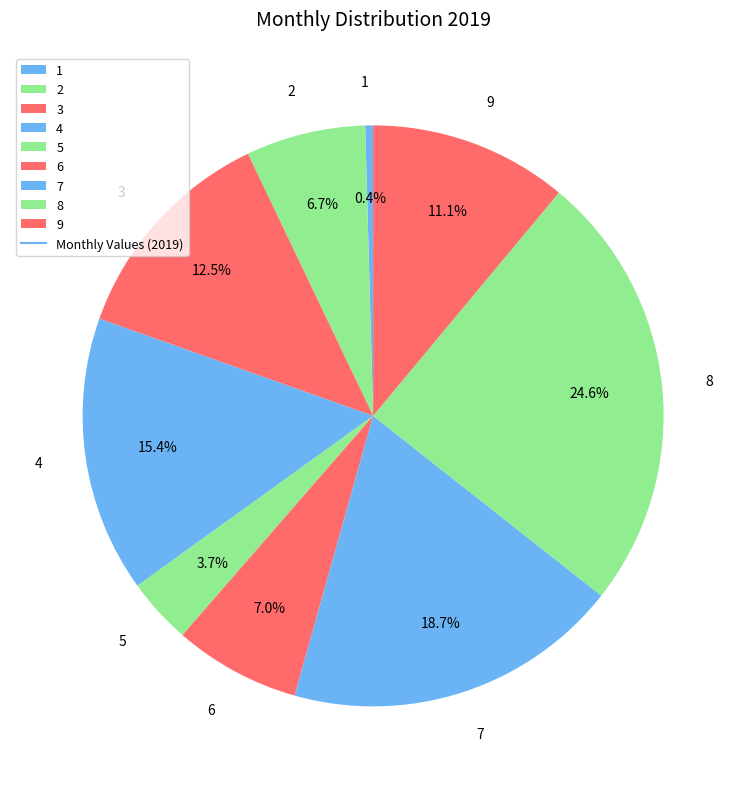

What percentage do 1 and 5 together represent?

4.1%